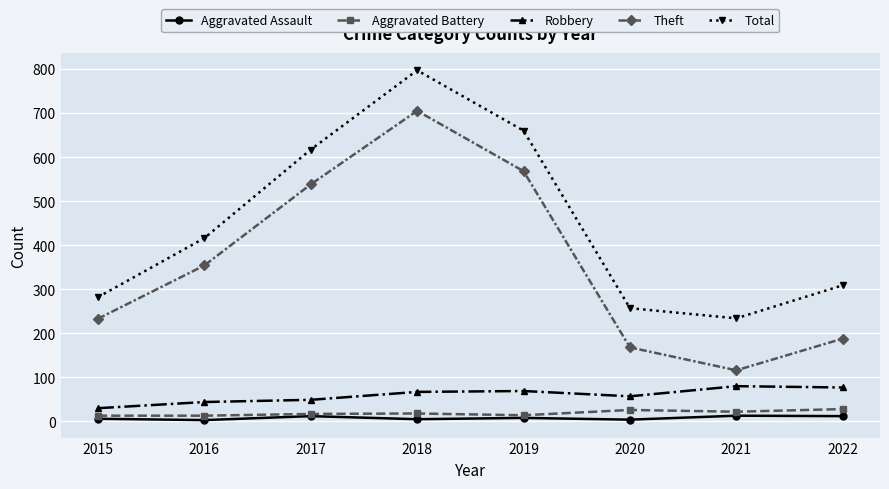

What is the sum of all Theft values?

2870